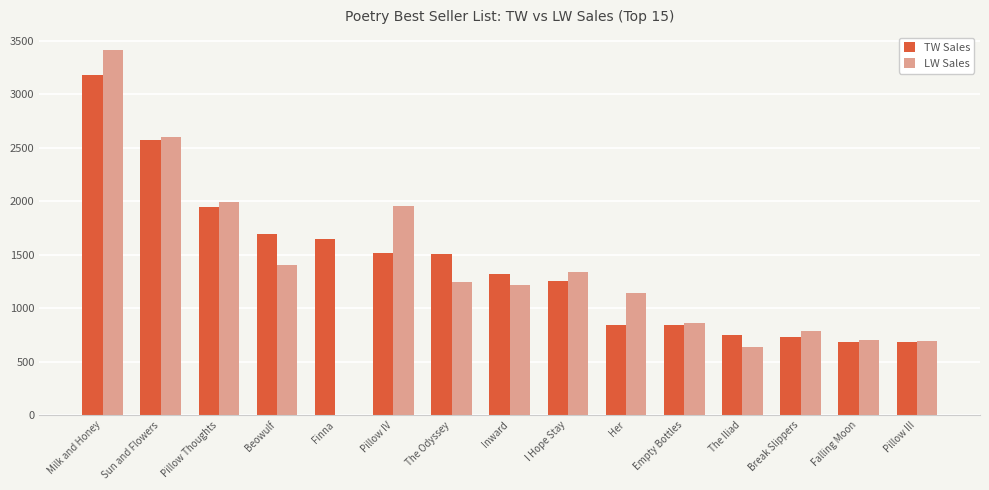

What value does the LW Sales series have at Pillow Thoughts?

1993